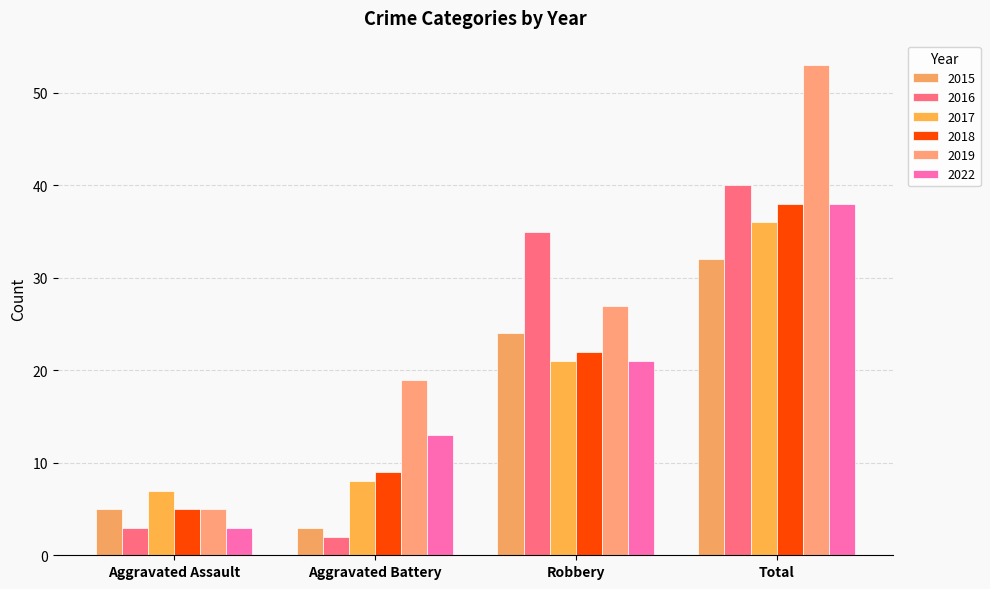

How many bars are there in total?

24